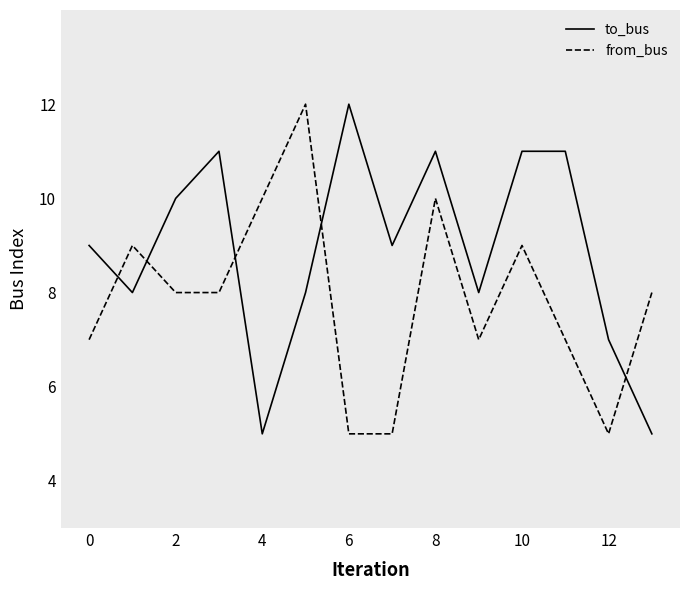

Reading right to left, what are all the values shown in this chart?

to_bus: 5	7	11	11	8	11	9	12	8	5	11	10	8	9
from_bus: 8	5	7	9	7	10	5	5	12	10	8	8	9	7